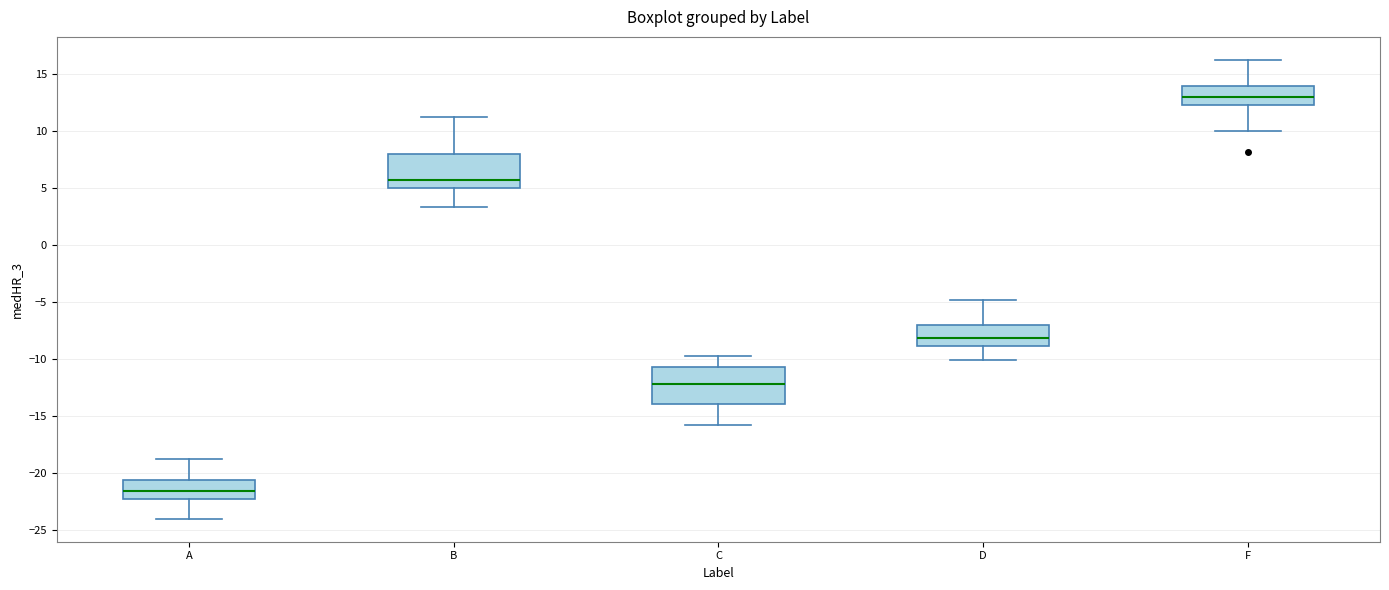

Reading left to right, read every box against the y-axis: the position of its median line, the range the box covers, and the ends of its whiskers. The values are not printed on the chart, so give them approximately, as read against the axis.

A: median -21.5, box -22.0 to -20.5, whiskers -24.0 to -19.0
B: median 5.5, box 5.0 to 8.0, whiskers 3.5 to 11.0
C: median -12.0, box -14.0 to -10.5, whiskers -16.0 to -10.0
D: median -8.0, box -9.0 to -7.0, whiskers -10.0 to -5.0
F: median 13.0, box 12.5 to 14.0, whiskers 10.0 to 16.0